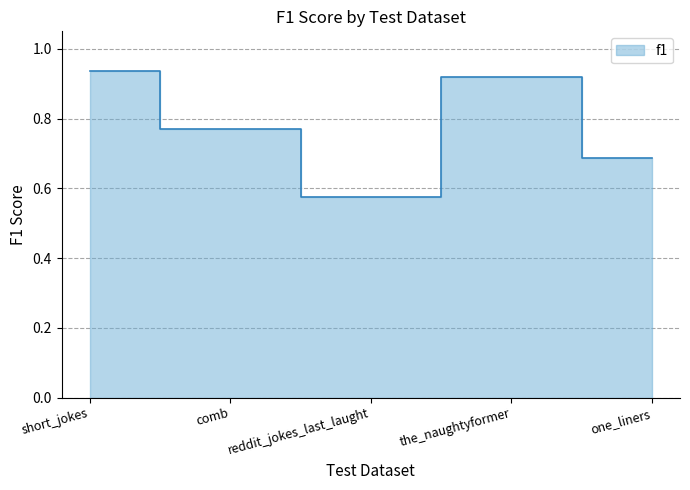

Count the number of data series in this chart.

1